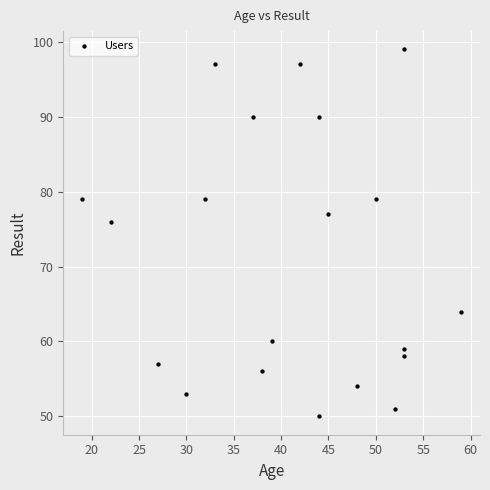

What is the range of X values (max minus min)?

40